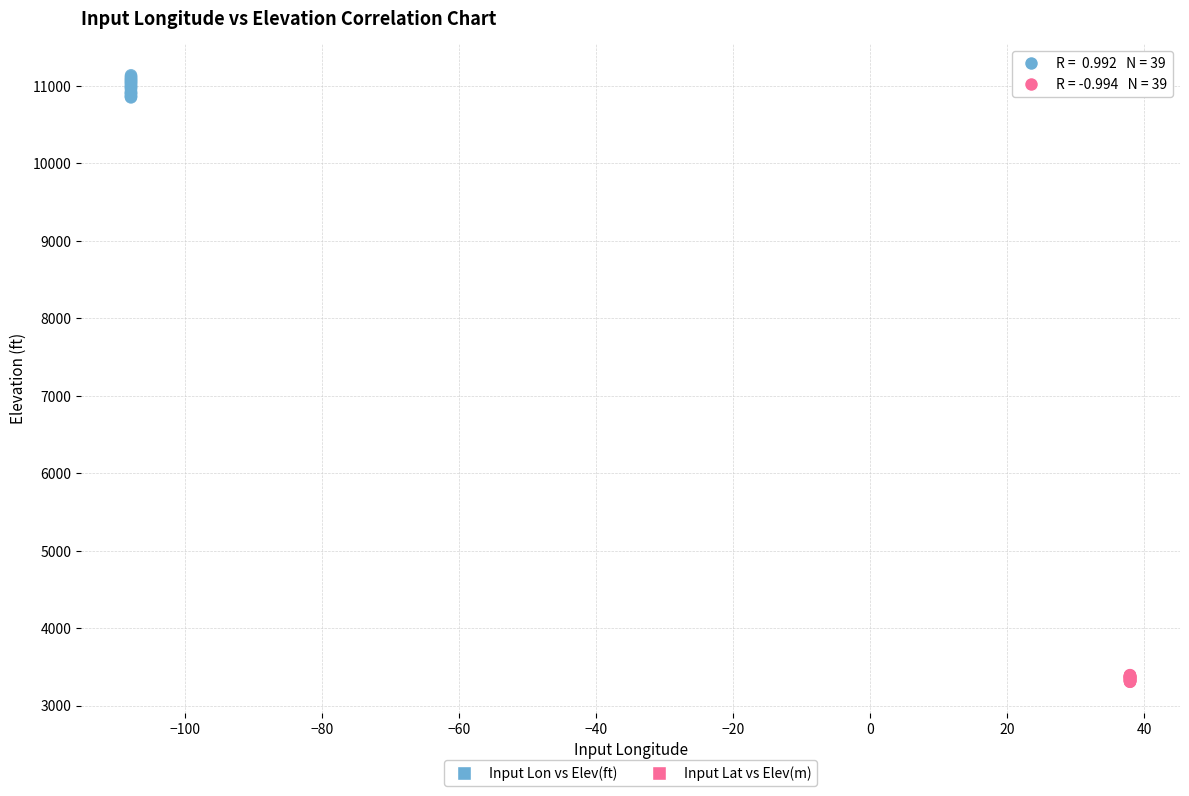

What are all the series names shown in the legend?

Input Lon vs Elev(ft), Input Lat vs Elev(m)